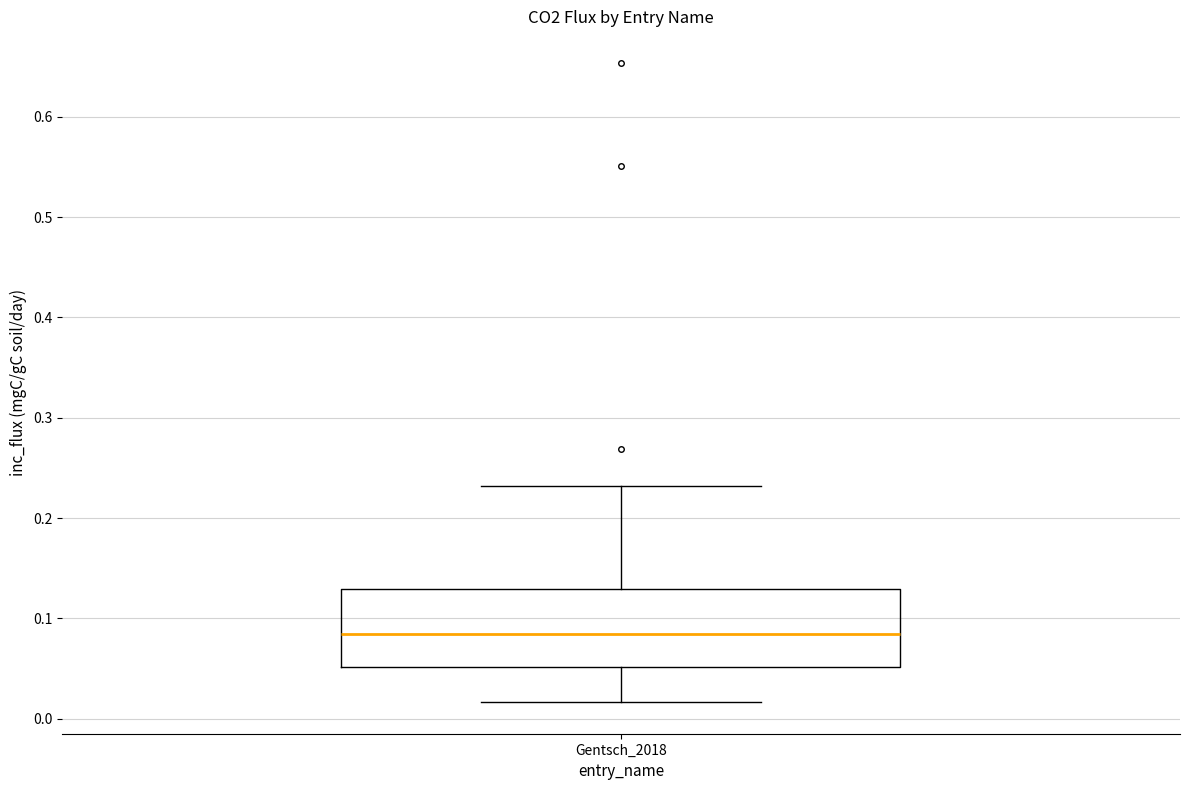

Where does the lower whisker of the box for Gentsch_2018 end on the y-axis? The values are not printed on the chart, so give them approximately, as read against the axis.

0.02